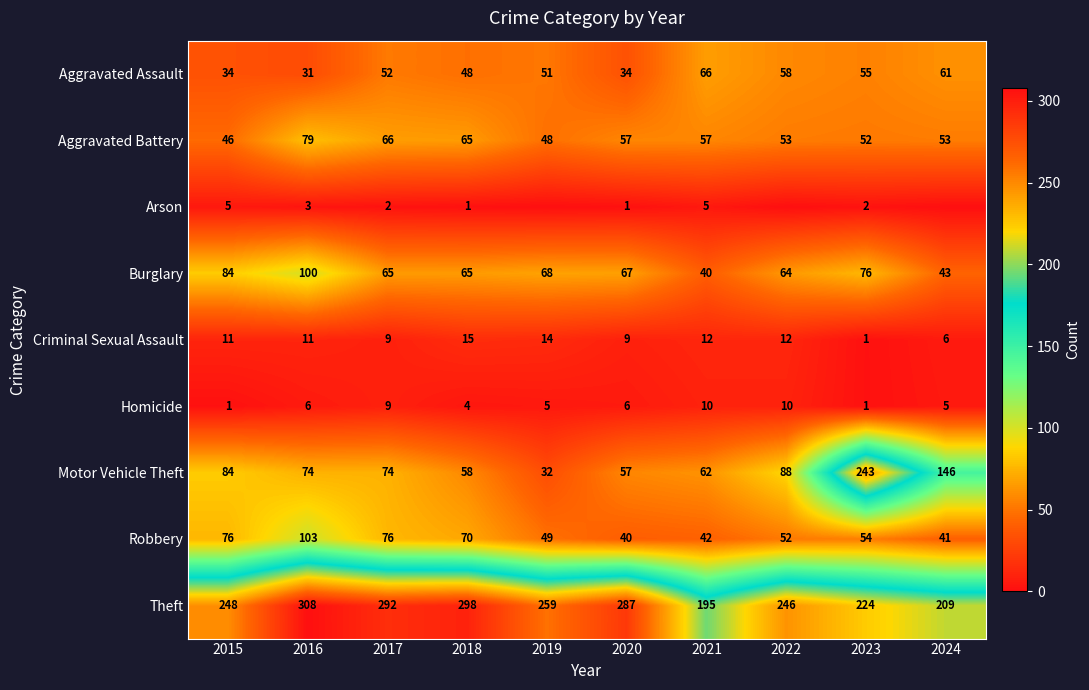

What is the total value across all series at 2020?

558